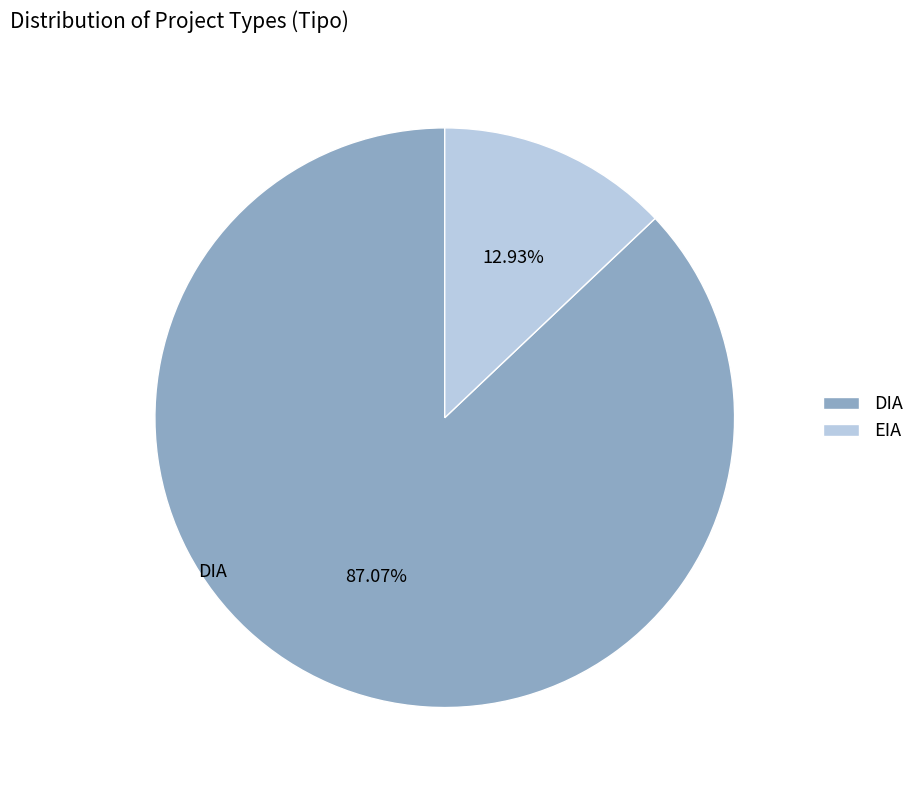

To the nearest percent, what is the combined percentage of DIA and EIA?

100%